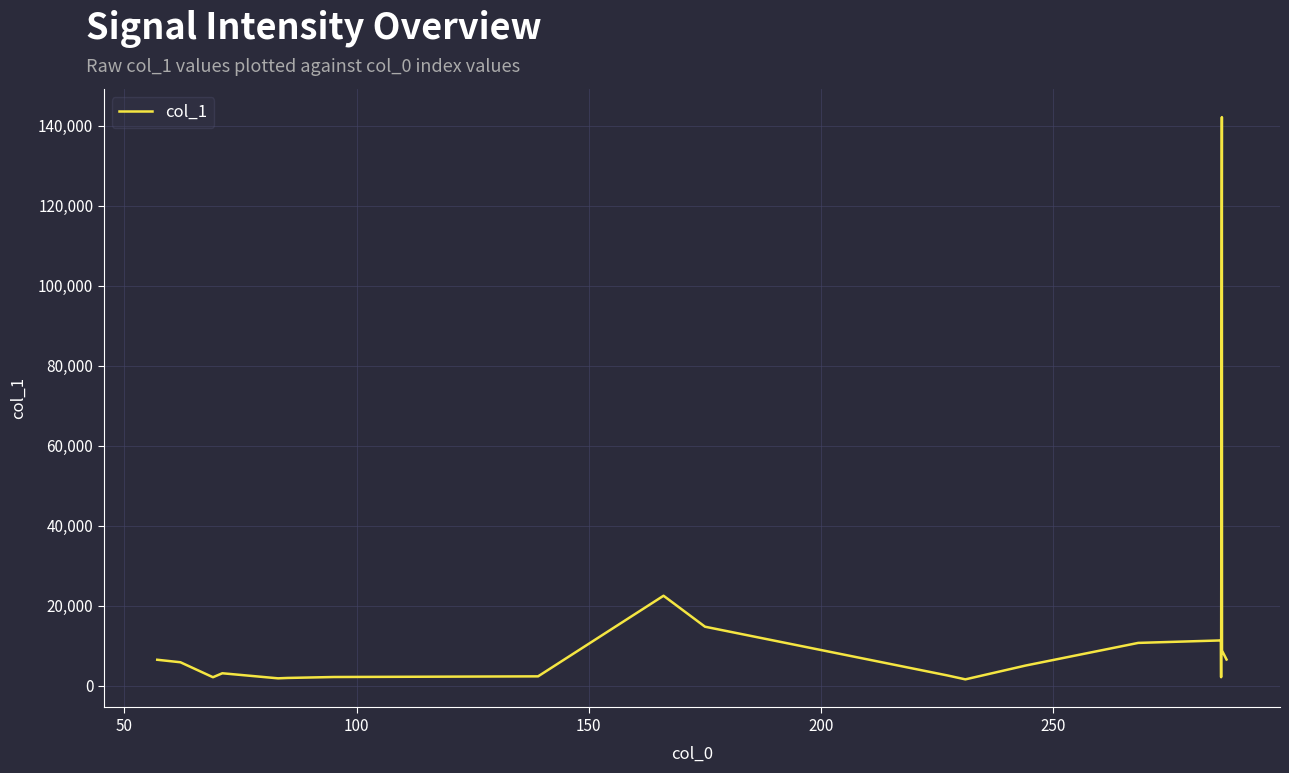

What is the maximum value shown in the chart?

142185.2